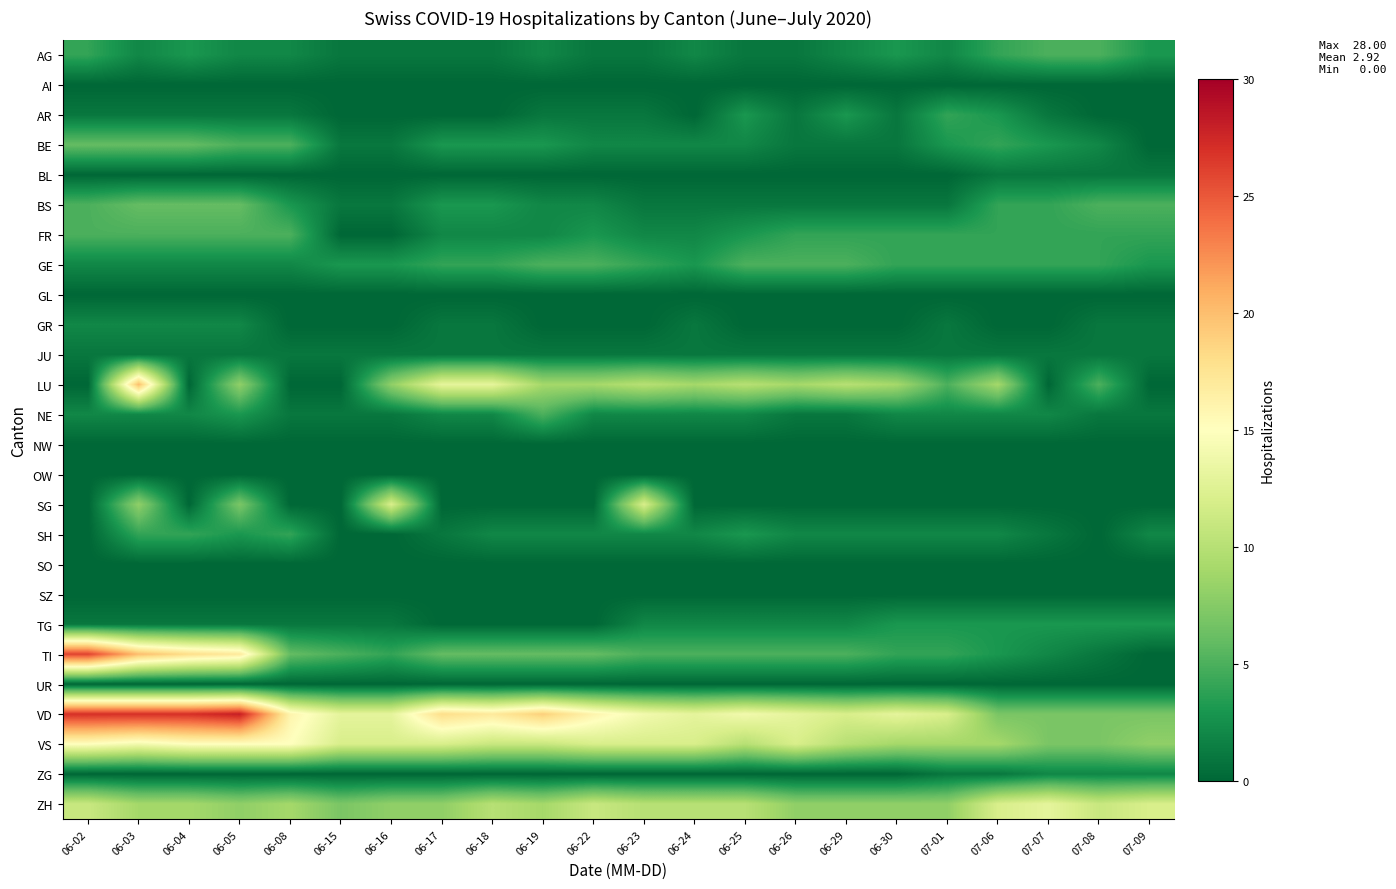

Rank the series at 06-19 from highest to lowest value.

VD, VS, LU, ZH, TI, GE, NE, BE, AG, BS, FR, SH, AR, JU, AI, BL, GL, GR, NW, OW, SG, SO, SZ, TG, UR, ZG